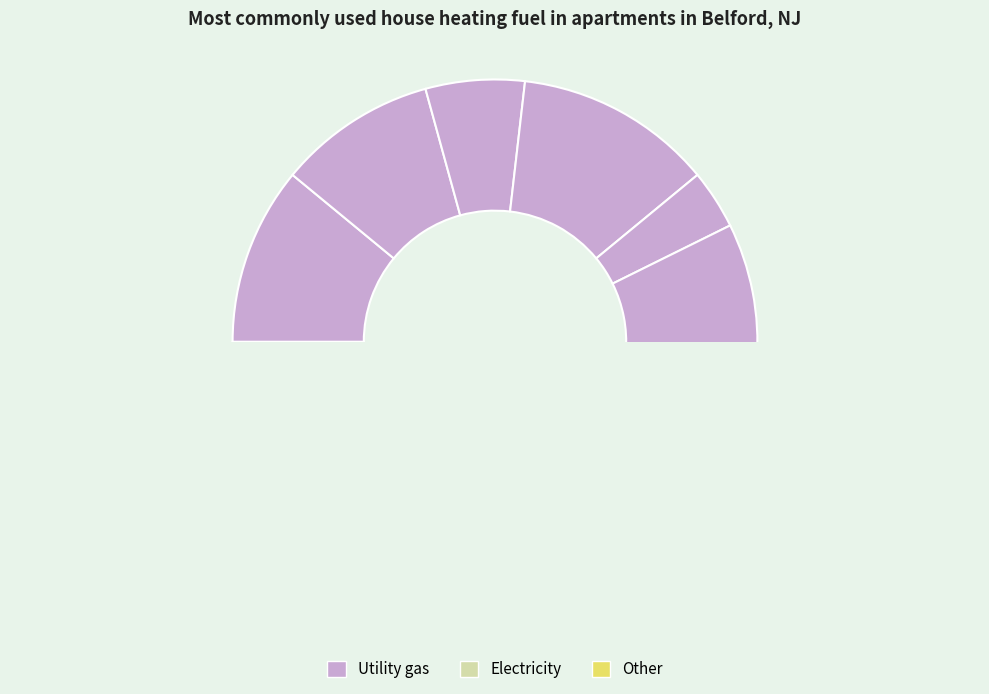

Is 1 the majority of the pie?

No